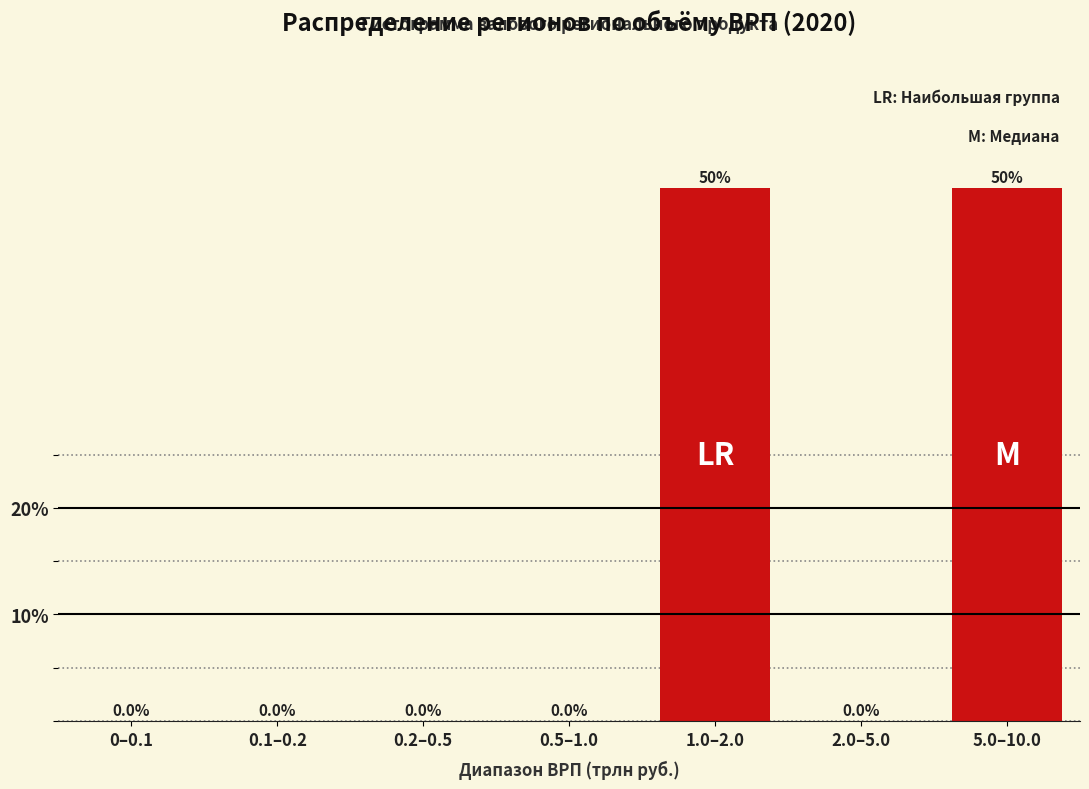

Reading left to right, transcribe all the data shown in this chart.

0–0.1=0	0.1–0.2=0	0.2–0.5=0	0.5–1.0=0	1.0–2.0=50	2.0–5.0=0	5.0–10.0=50